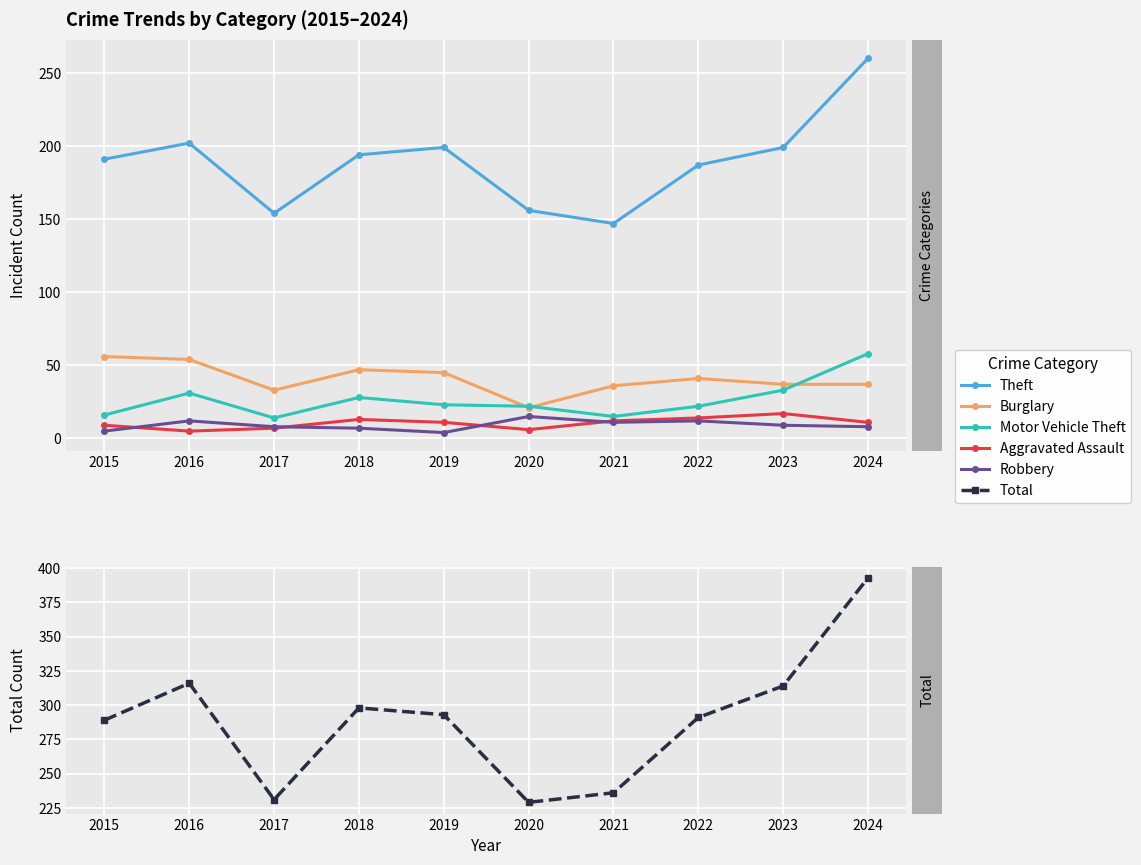

True or false: Theft has more than 1 interior local peaks.

True